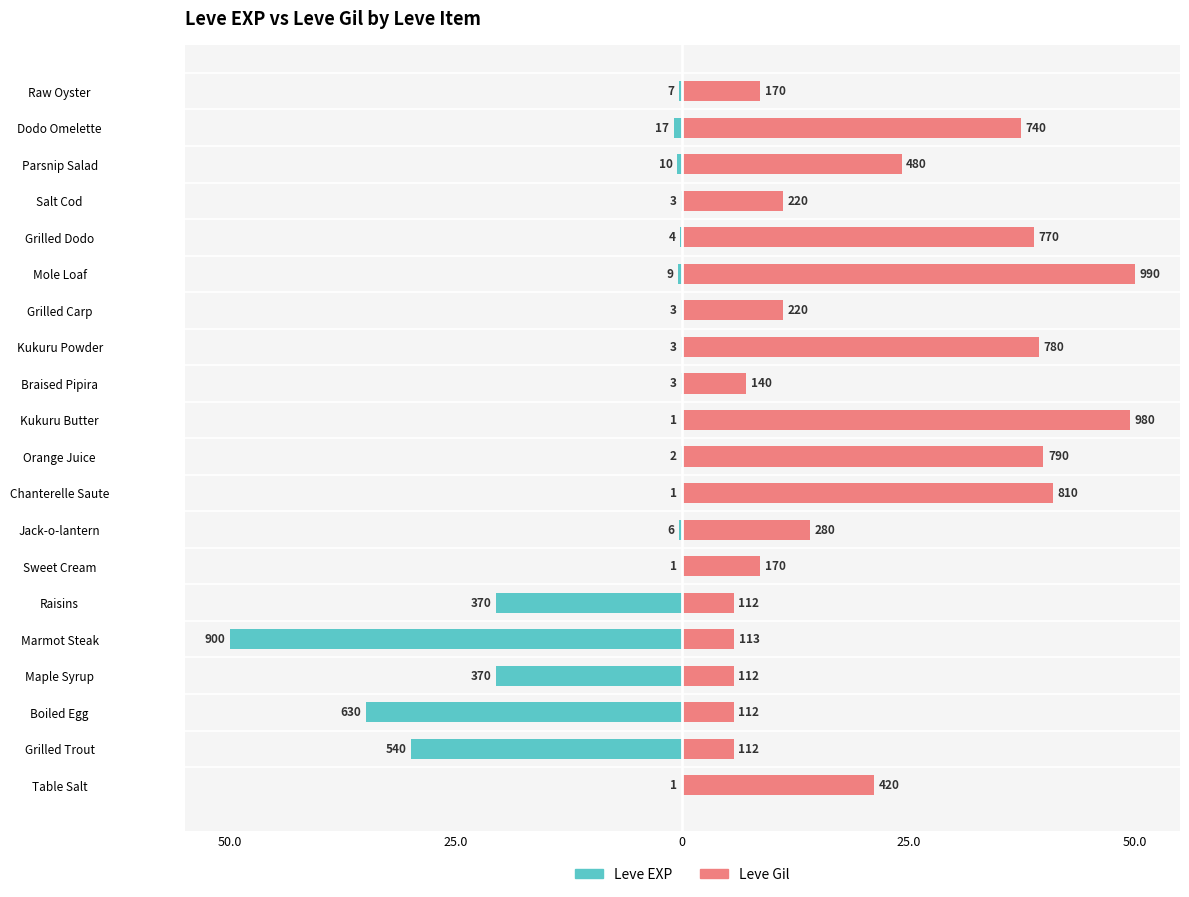

Where is Leve EXP nearest to the value -25?

Maple Syrup